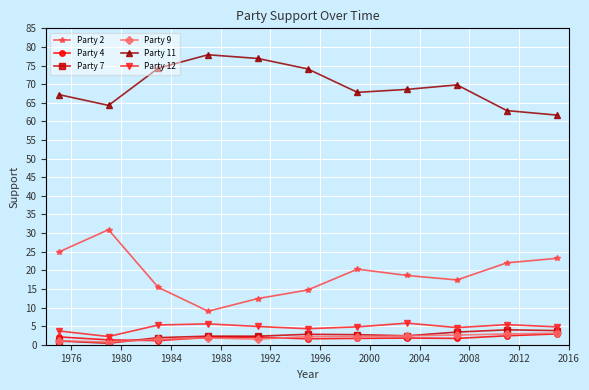

What is the value of the Party 11 point at the 5th from the left?

76.9